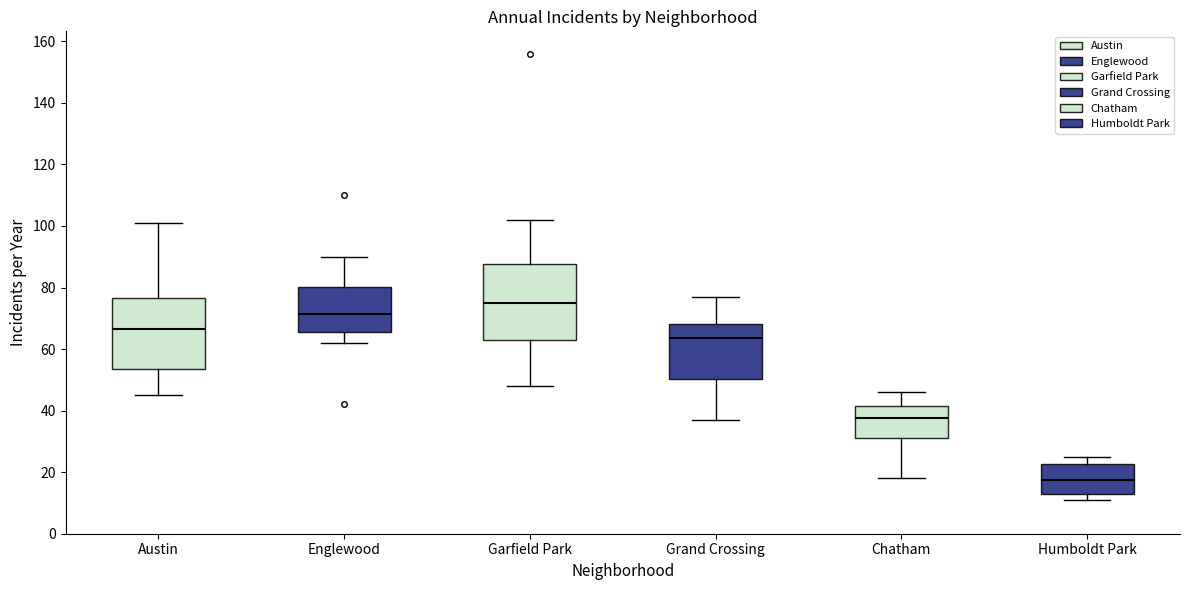

Reading left to right, transcribe this box plot: for each box, give where its median line is, the range the box spans, and where its two whiskers end, as read against the y-axis. The values are not printed on the chart, so give them approximately, as read against the axis.

Austin: median 66, box 54 to 76, whiskers 46 to 102
Englewood: median 72, box 66 to 80, whiskers 62 to 90
Garfield Park: median 76, box 64 to 88, whiskers 48 to 102
Grand Crossing: median 64, box 50 to 68, whiskers 38 to 78
Chatham: median 38, box 32 to 42, whiskers 18 to 46
Humboldt Park: median 18, box 14 to 22, whiskers 12 to 26